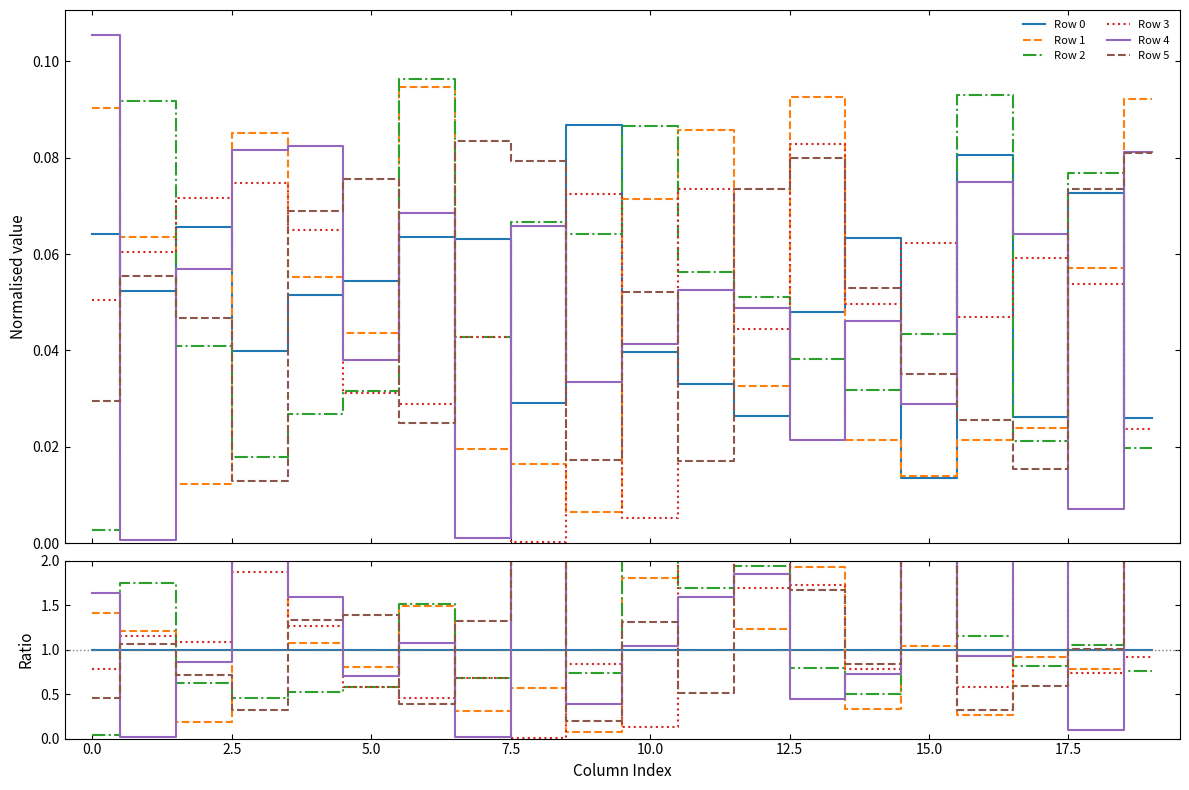

Does the chart have visible grid lines?

No